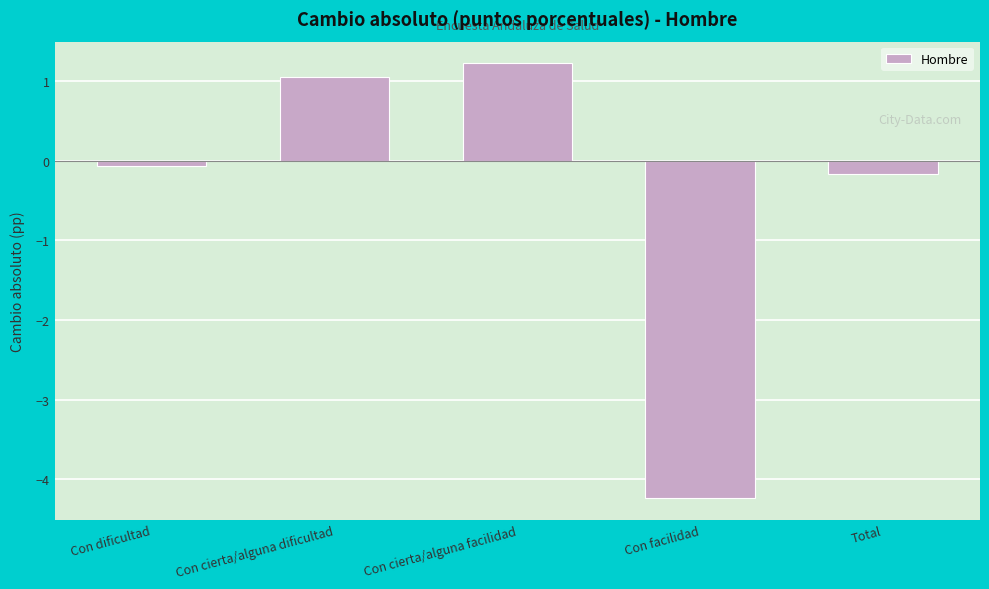

Reading left to right, what are all the values shown in this chart?

Con dificultad=-0.1	Con cierta/alguna dificultad=1.0	Con cierta/alguna facilidad=1.2	Con facilidad=-4.2	Total=-0.2